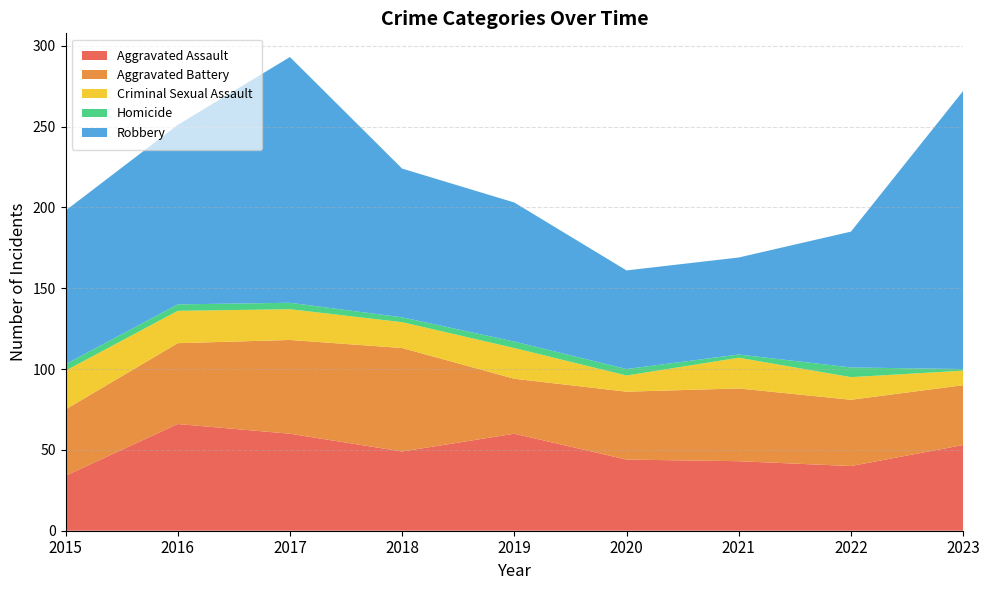

Reading left to right, transcribe all the data shown in this chart.

Aggravated Assault: 34	66	60	49	60	44	43	40	53
Aggravated Battery: 41	50	58	64	34	42	45	41	37
Criminal Sexual Assault: 24	20	19	16	19	10	19	14	9
Homicide: 4	4	4	3	4	4	2	6	1
Robbery: 95	111	152	92	86	61	60	84	172